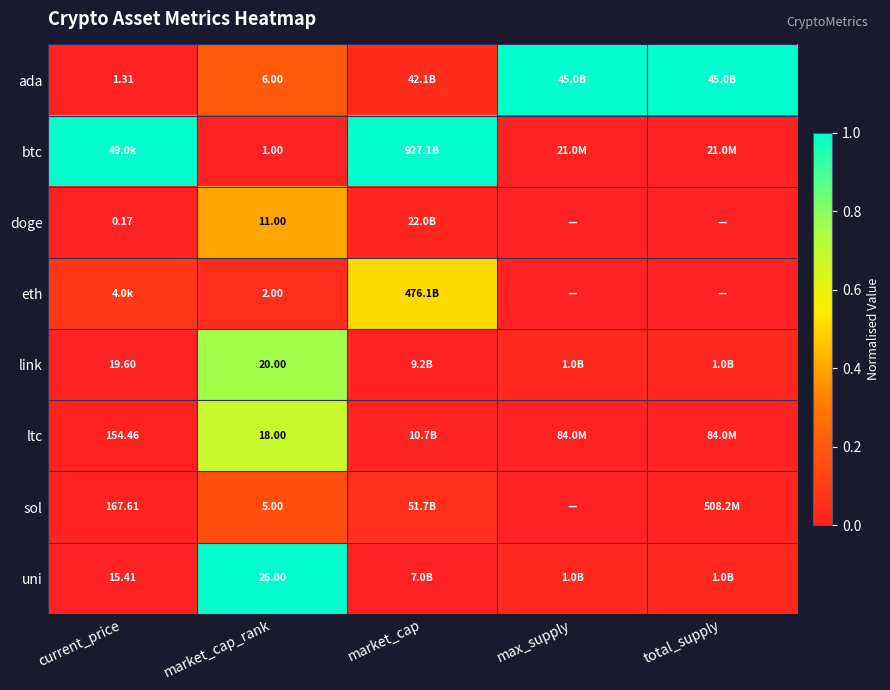

At which category is the sum across all series the highest?

market_cap_rank